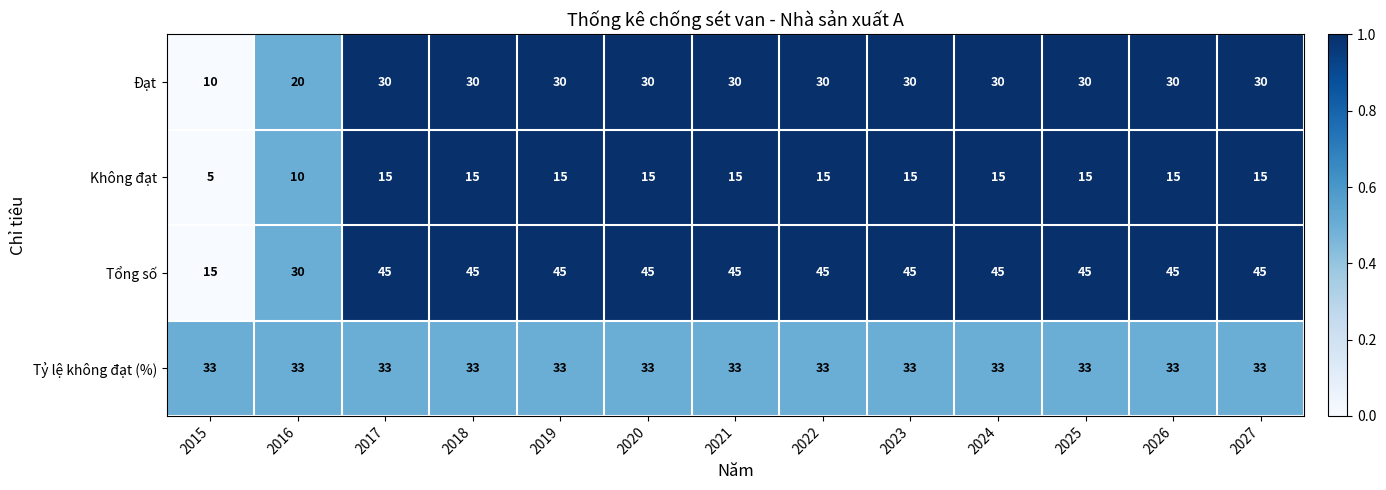

How many Không đạt values are between 15 and 16?

11